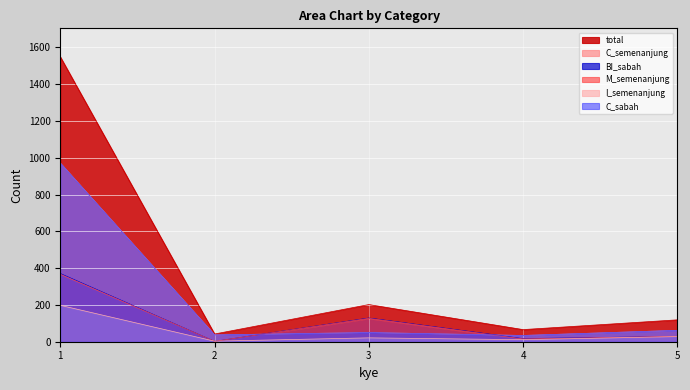

True or false: total has a value of 16 at 2.

False